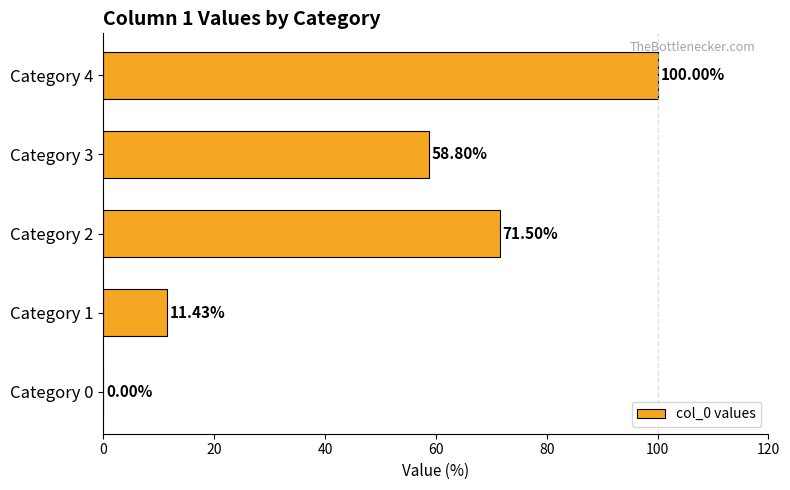

What is the change in value from Category 0 to Category 3?

+58.8